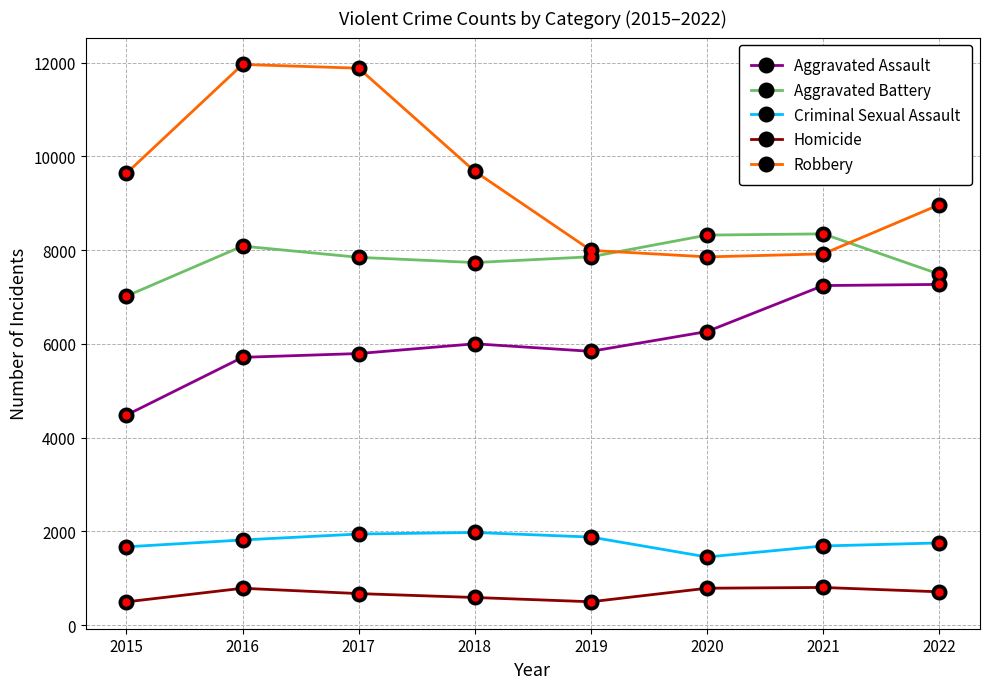

What is the difference between the second highest and minimum values in the Aggravated Battery series?

1302